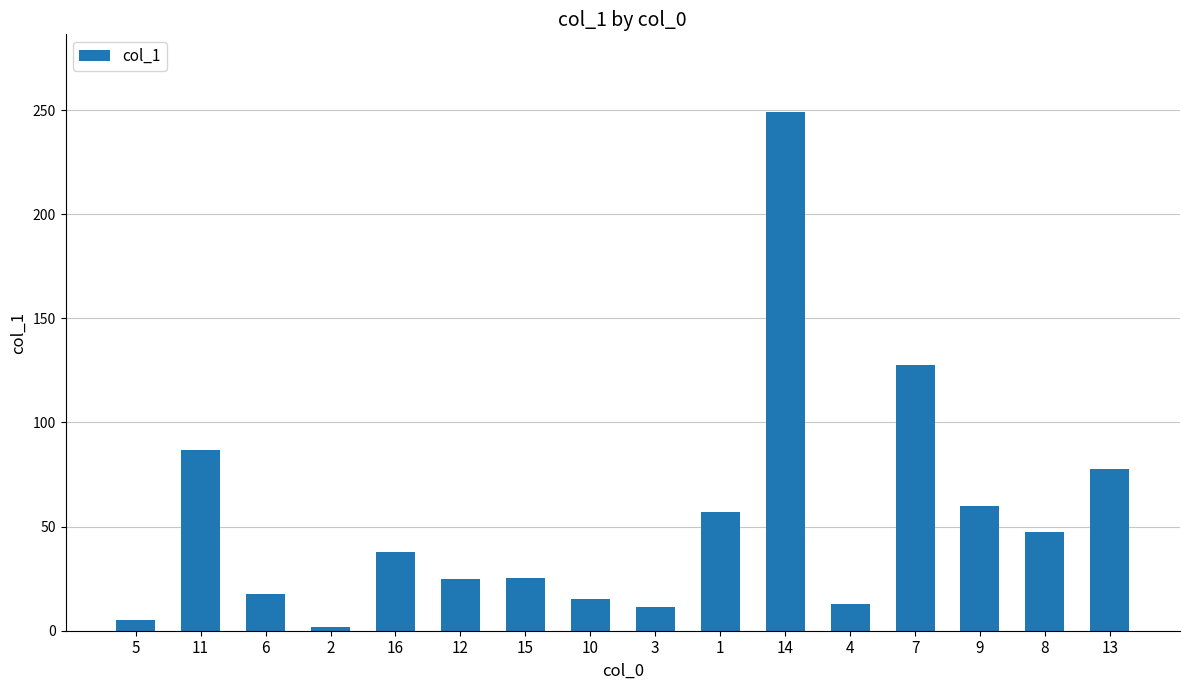

How many values are below 38?

8